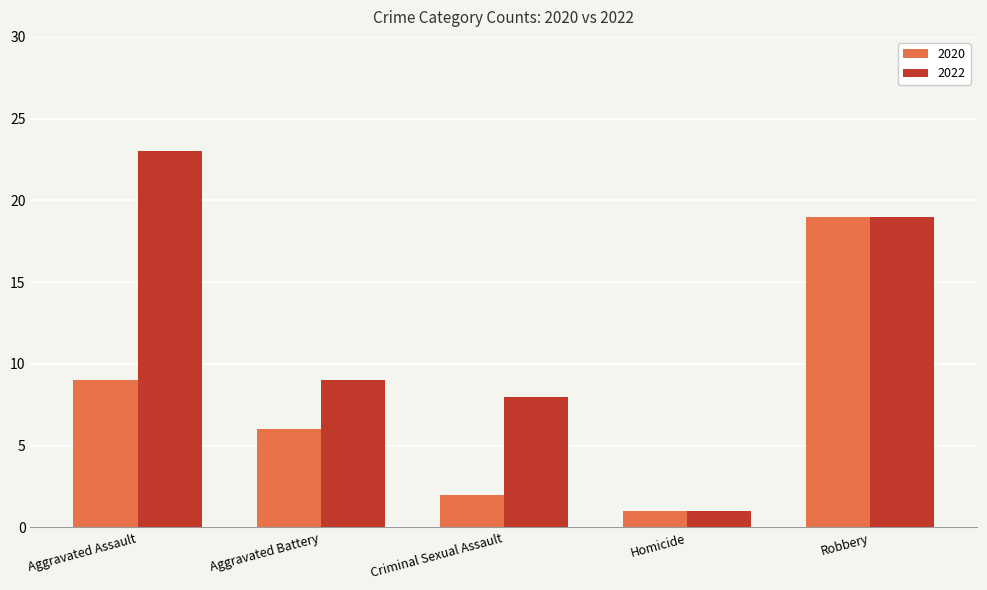

The 2020 series shows 10 at Robbery. True or false?

False